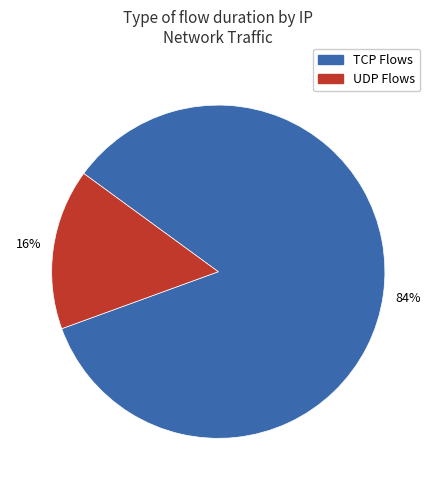

To the nearest percent, what percentage of the pie is UDP Flows?

16%